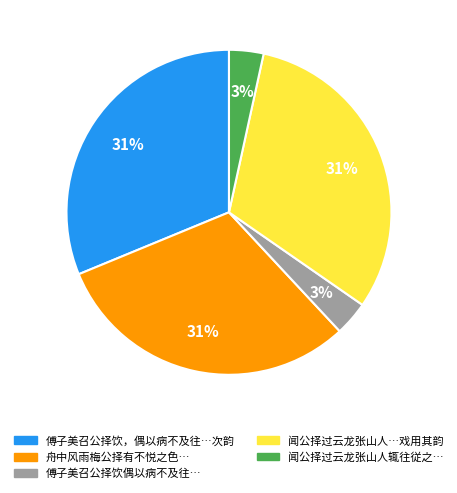

Is there a majority slice in this chart?

No